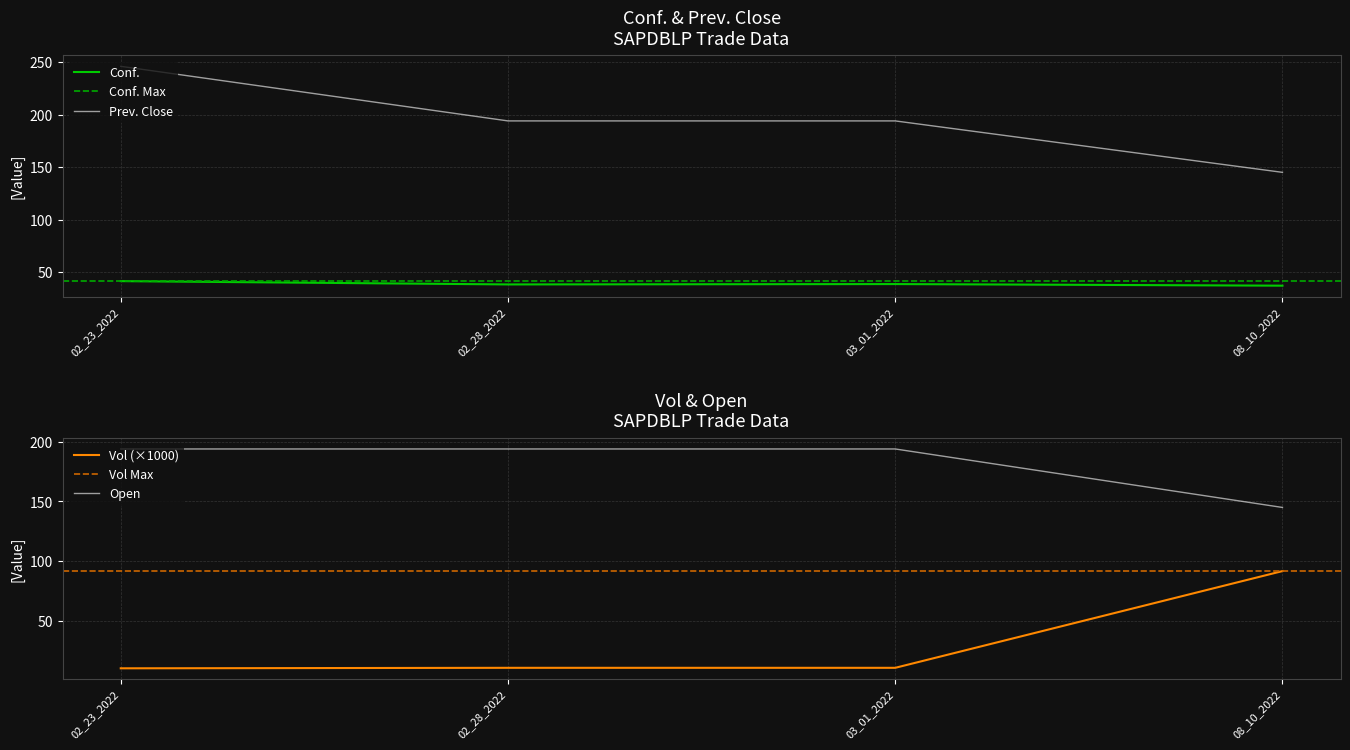

The value of Vol at 02_23_2022 is 4.8. True or false?

False